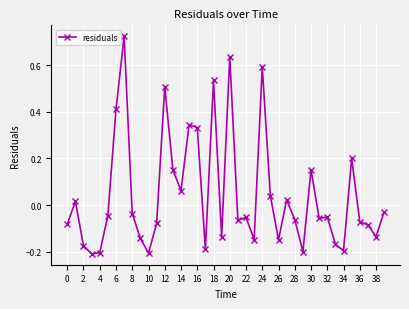

What is the difference between the maximum and minimum values?

0.9